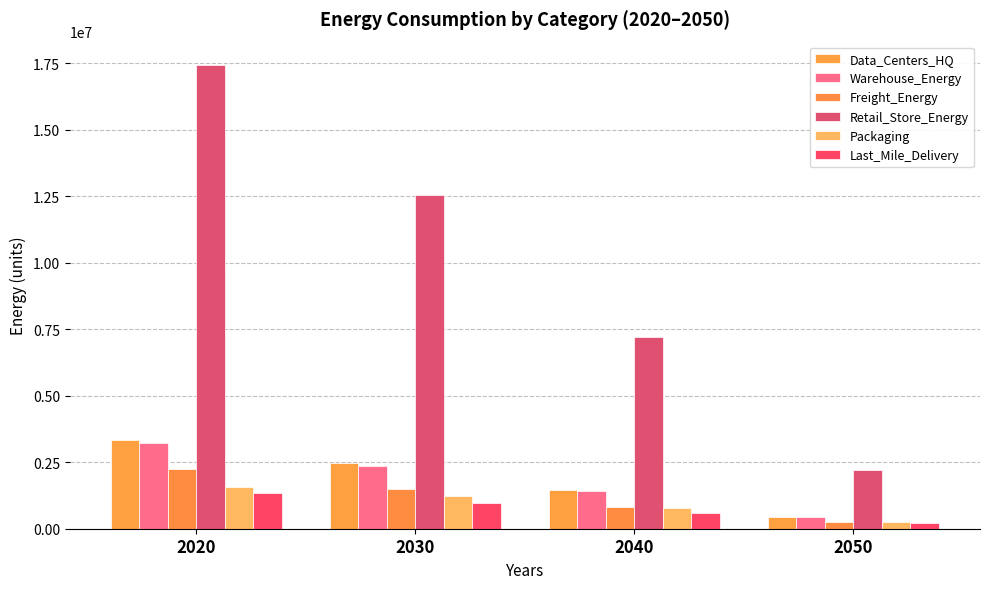

Which series has the largest range (max minus min)?

Retail_Store_Energy